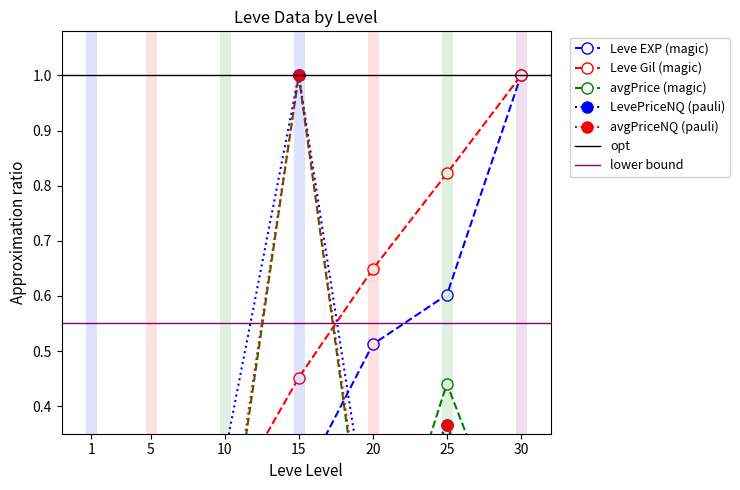

Reading right to left, transcribe all the data shown in this chart.

Leve EXP: 1.0	0.6	0.5	0.3	0.2	0.0	0.0
Leve Gil: 1.0	0.8	0.6	0.5	0.2	0.2	0.0
currentAveragePrice: 0.1	0.4	0.0	1.0	0.1	0.0	0.2
LevePriceNQ: 0.0	0.4	0.1	1.0	0.3	0.0	0.0
currentAveragePriceNQ: 0.1	0.4	0.0	1.0	0.1	0.0	0.0